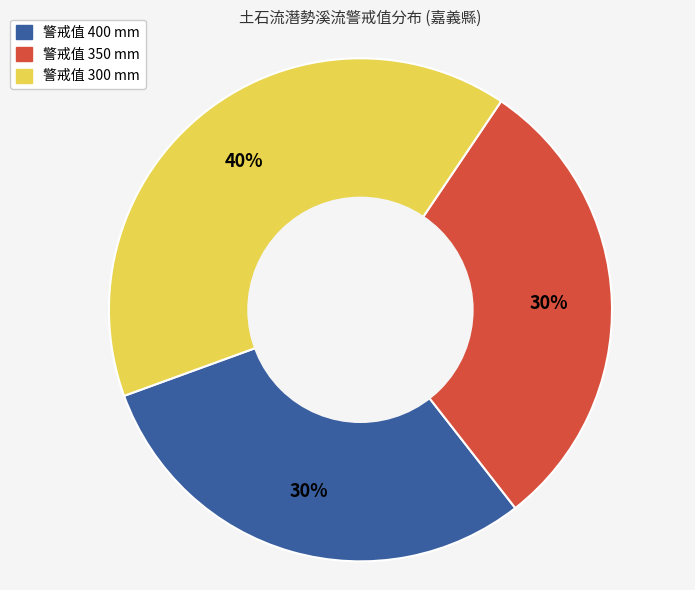

Is there any slice that represents more than half of the pie?

No